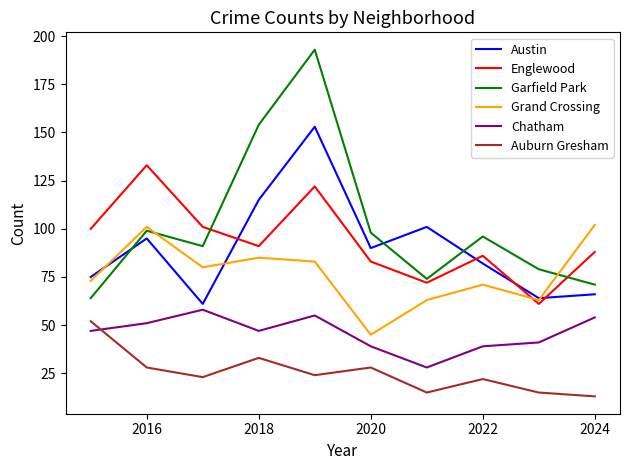

Which series has the largest total across all categories?

Garfield Park